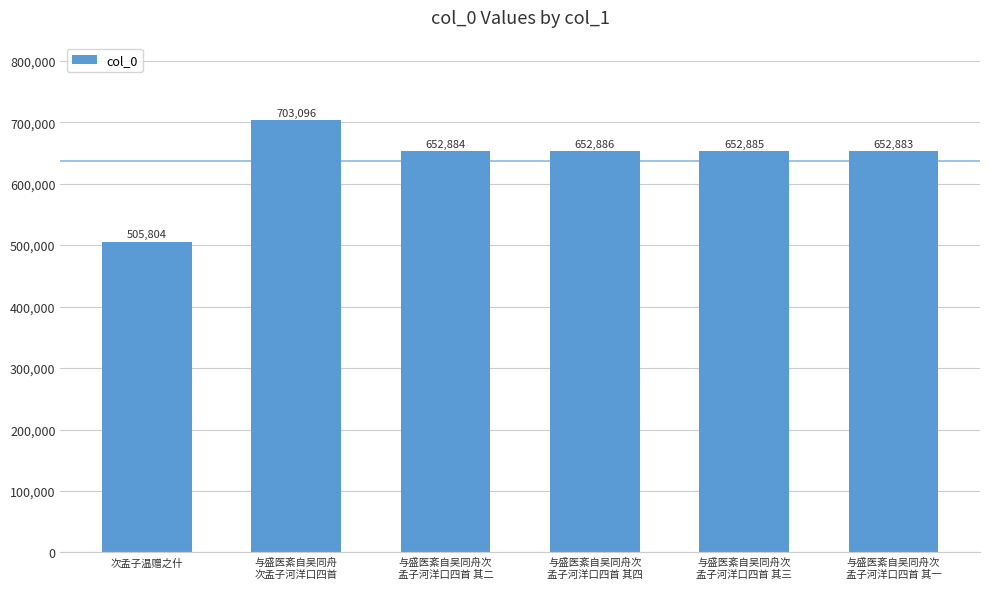

What is the change in value from 与盛医紊自吴同舟次
孟子河洋口四首 其二 to 与盛医紊自吴同舟次
孟子河洋口四首 其四?

+2